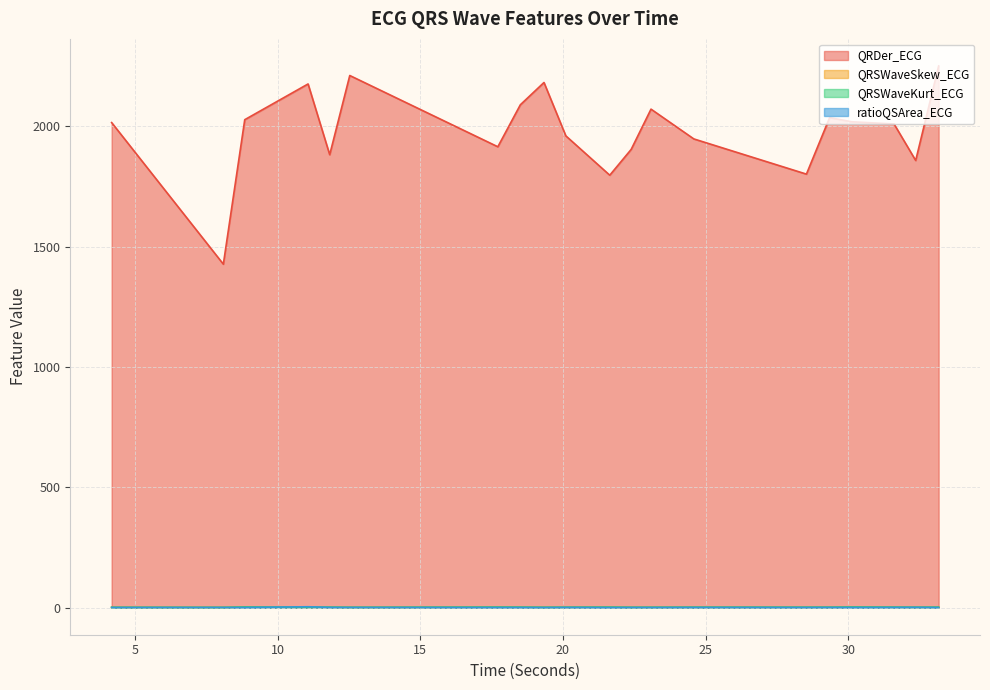

What value does the ratioQSArea_ECG series have at 11.0703125?

3.7